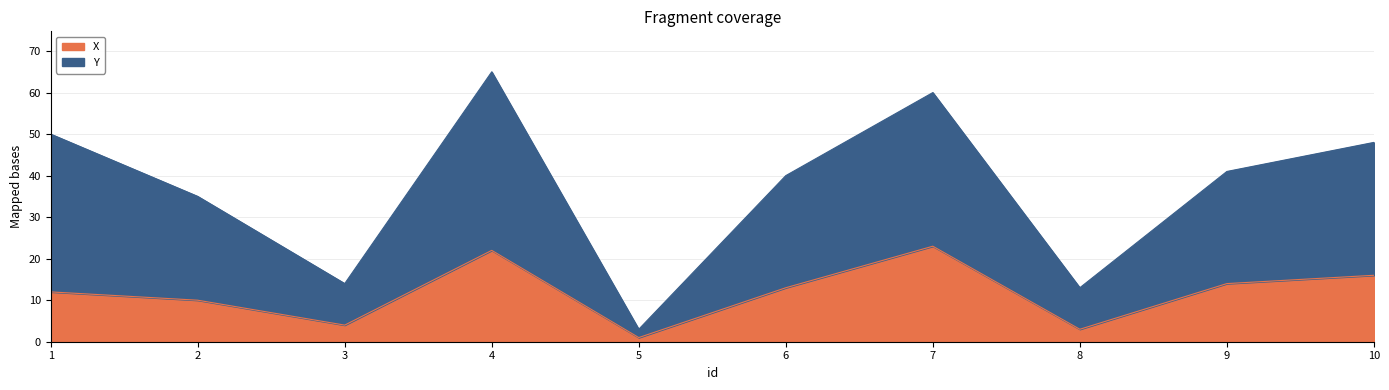

Which category has the highest value across all series?

4